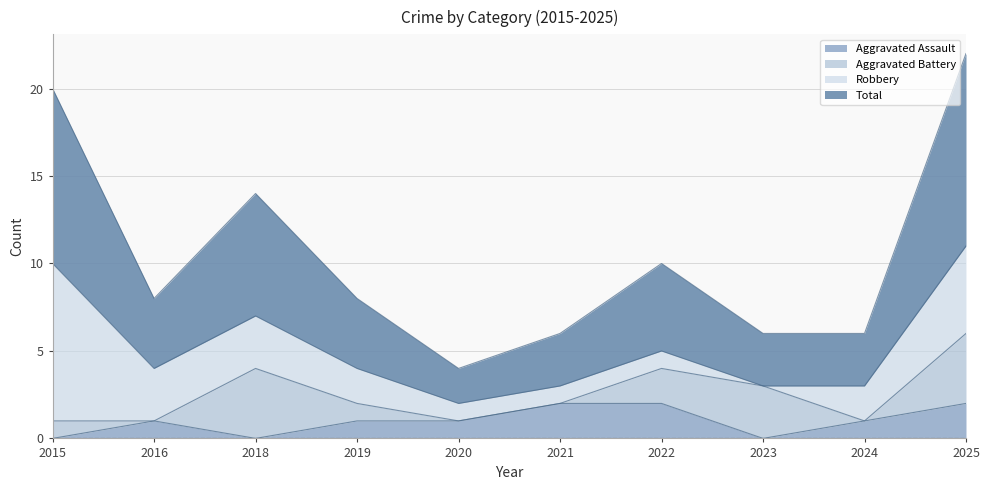

At which category is the sum across all series the highest?

2025